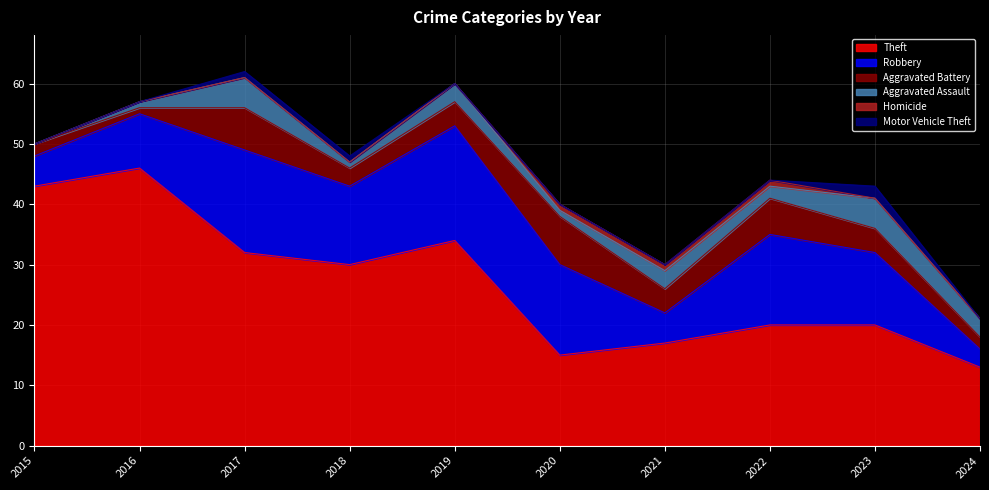

Reading left to right, transcribe all the data shown in this chart.

Theft: 43	46	32	30	34	15	17	20	20	13
Robbery: 5	9	17	13	19	15	5	15	12	3
Aggravated Battery: 2	1	7	3	4	8	4	6	4	2
Aggravated Assault: 0	1	5	1	3	1	3	2	5	3
Homicide: 0	0	0	0	0	1	1	1	0	0
Motor Vehicle Theft: 0	0	1	1	0	0	0	0	2	0